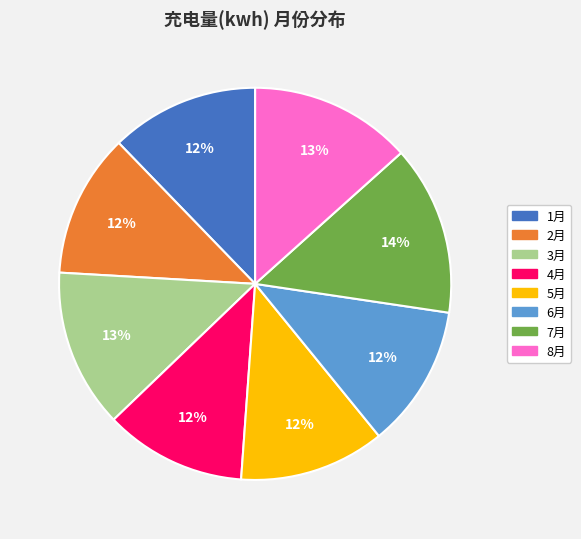

How many segments does this pie chart have?

8